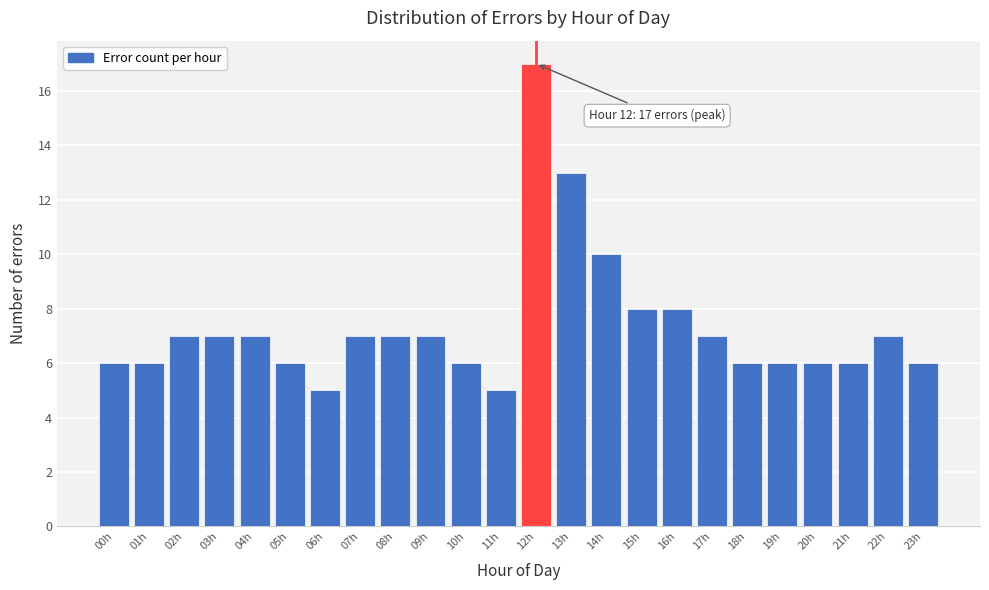

Reading left to right, transcribe all the data shown in this chart.

00h=6	01h=6	02h=7	03h=7	04h=7	05h=6	06h=5	07h=7	08h=7	09h=7	10h=6	11h=5	12h=17	13h=13	14h=10	15h=8	16h=8	17h=7	18h=6	19h=6	20h=6	21h=6	22h=7	23h=6